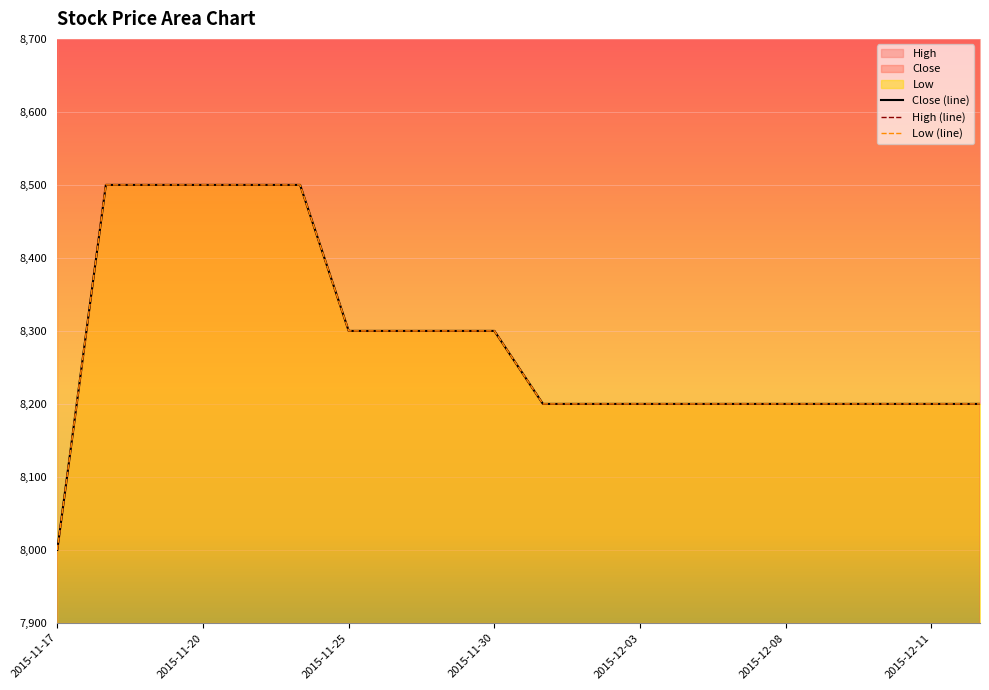

True or false: High has more than 0 points higher than both neighbors.

False